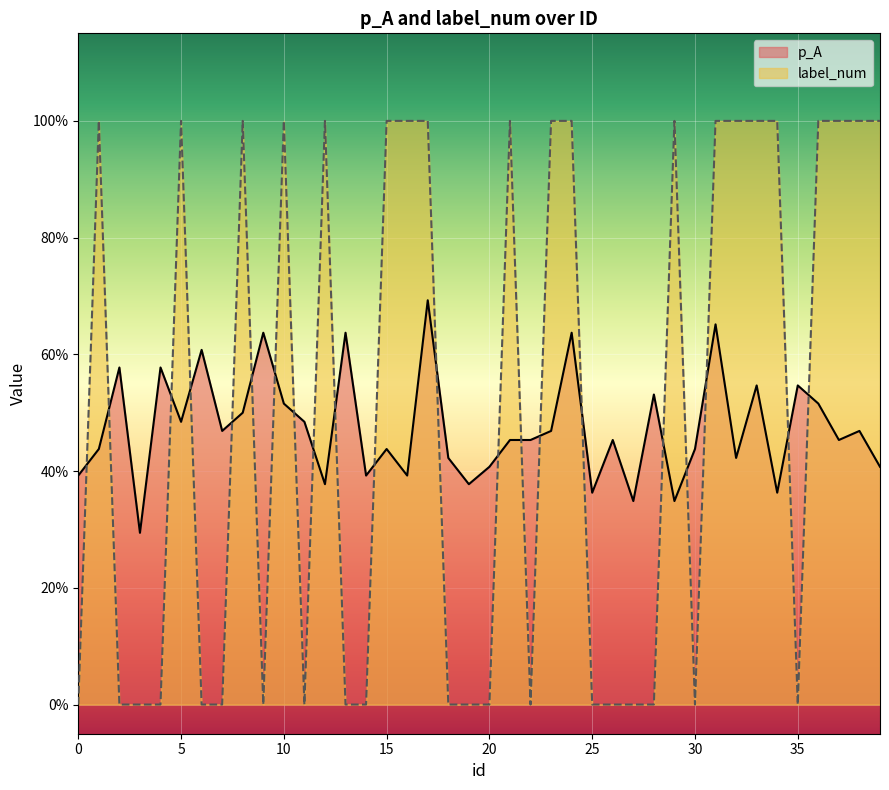

What is the average value of the label_num series?

0.5